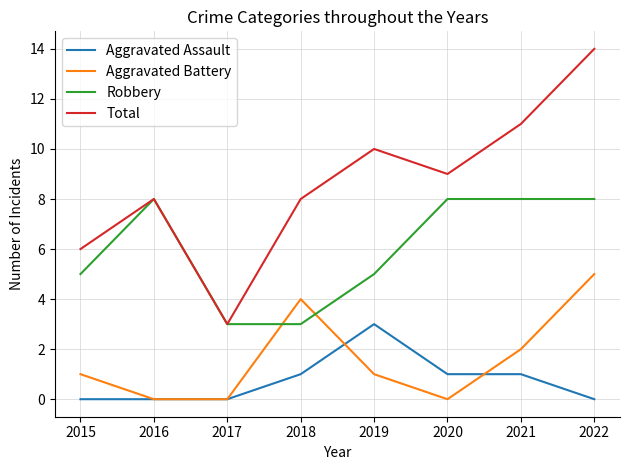

What is the difference between the maximum and minimum values in the Aggravated Assault series?

3